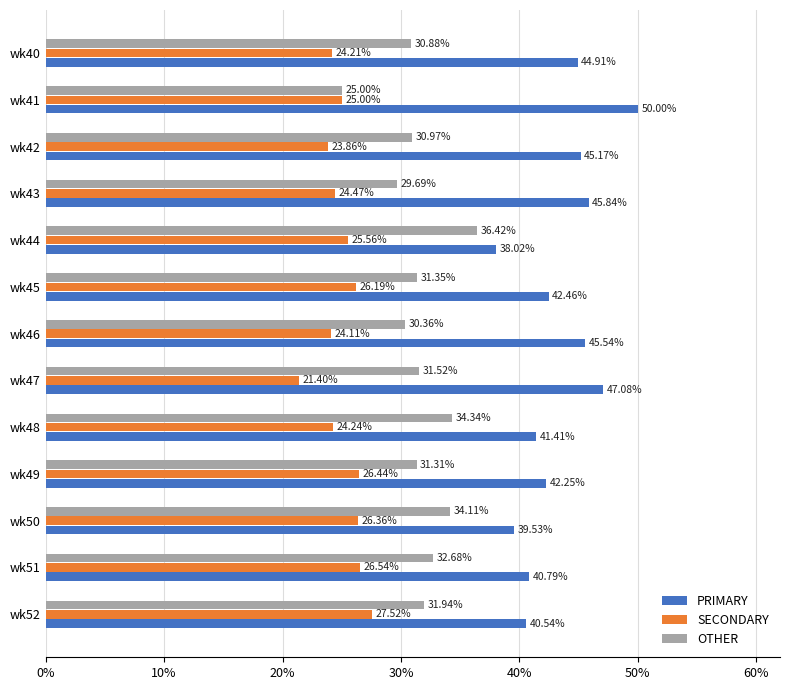

What is the difference between the maximum and minimum values in the PRIMARY series?

12.0